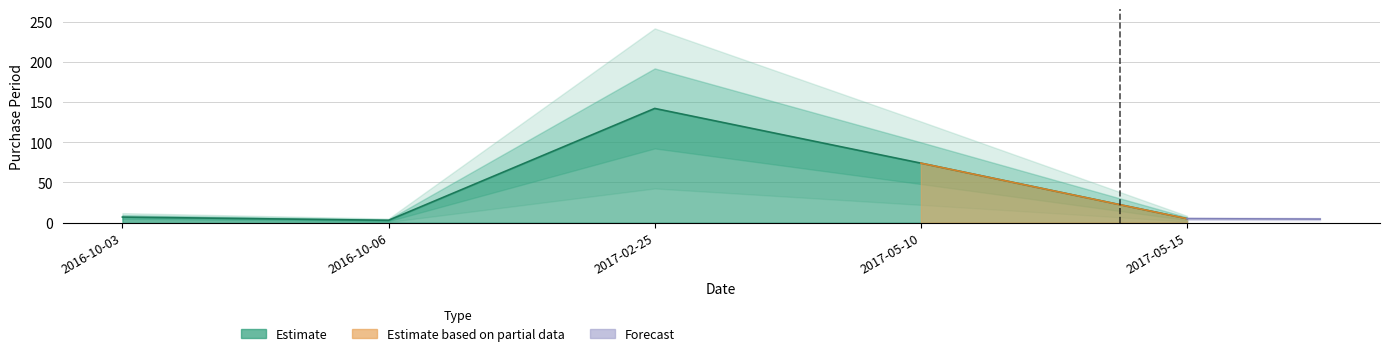

How many data points are less than 7?

2